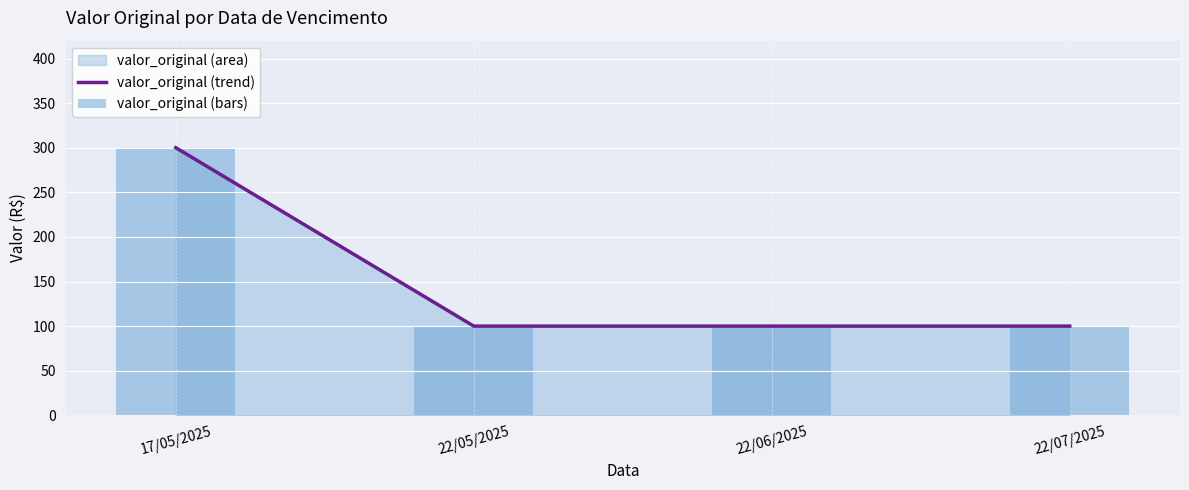

At how many categories does at least one series exceed 154?

1